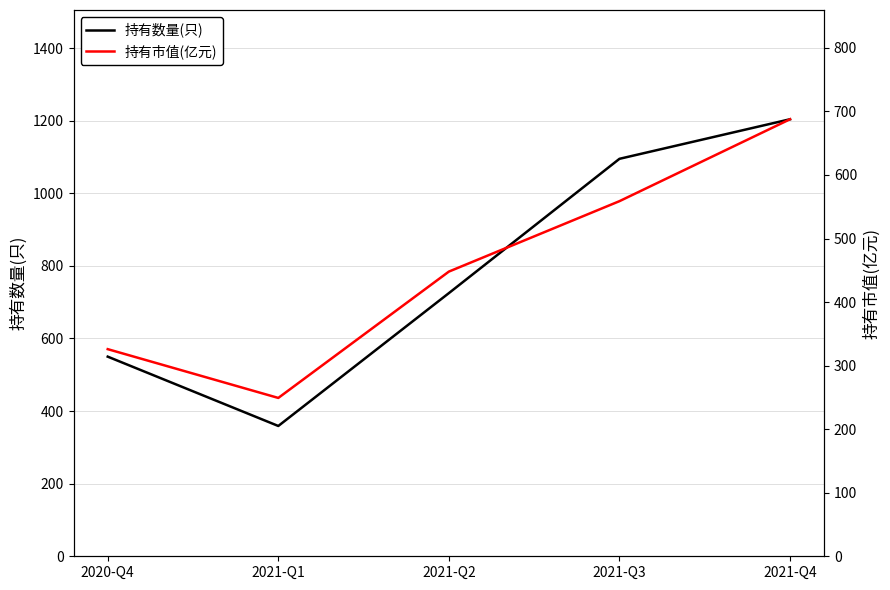

Rank the categories by 持有数量(只) value from lowest to highest.

2021-Q1, 2020-Q4, 2021-Q2, 2021-Q3, 2021-Q4